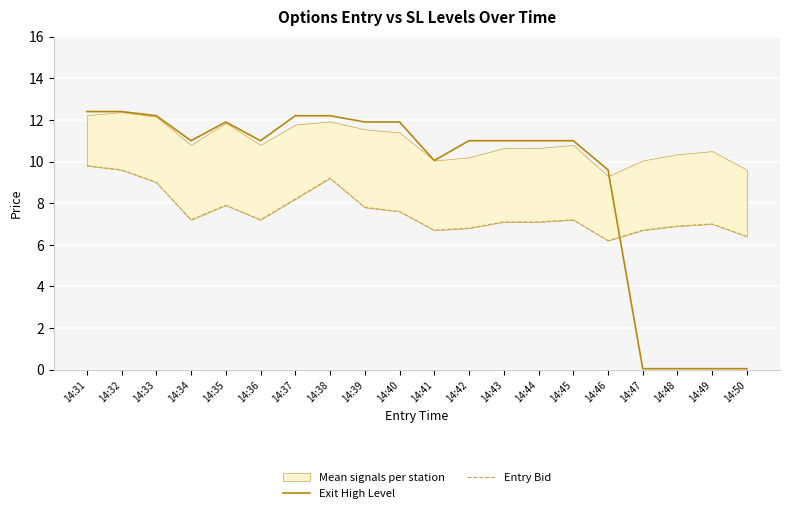

What is the smallest value displayed?

0.1